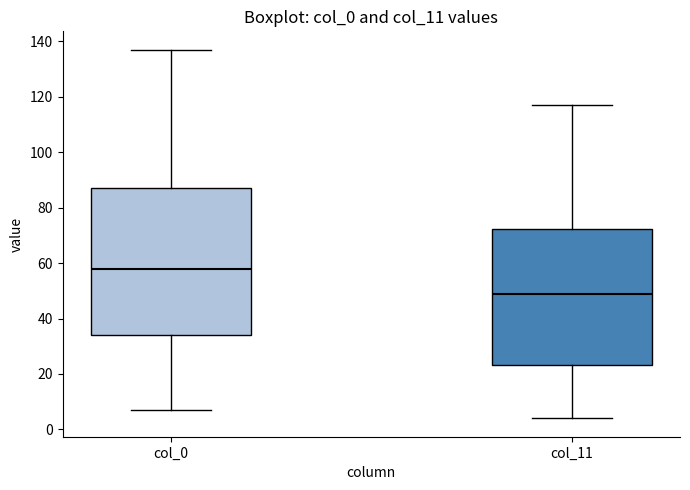

Reading left to right, read every box against the y-axis: the position of its median line, the range the box covers, and the ends of its whiskers. The values are not printed on the chart, so give them approximately, as read against the axis.

col_0: median 58, box 34 to 88, whiskers 8 to 138
col_11: median 50, box 24 to 72, whiskers 4 to 118